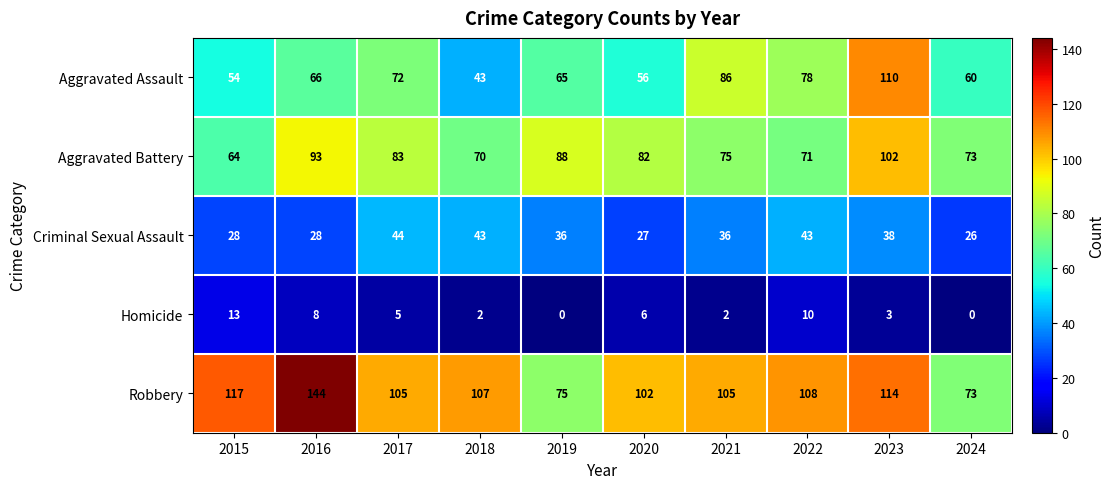

Which series changed the most between 2020 and 2022?

Aggravated Assault